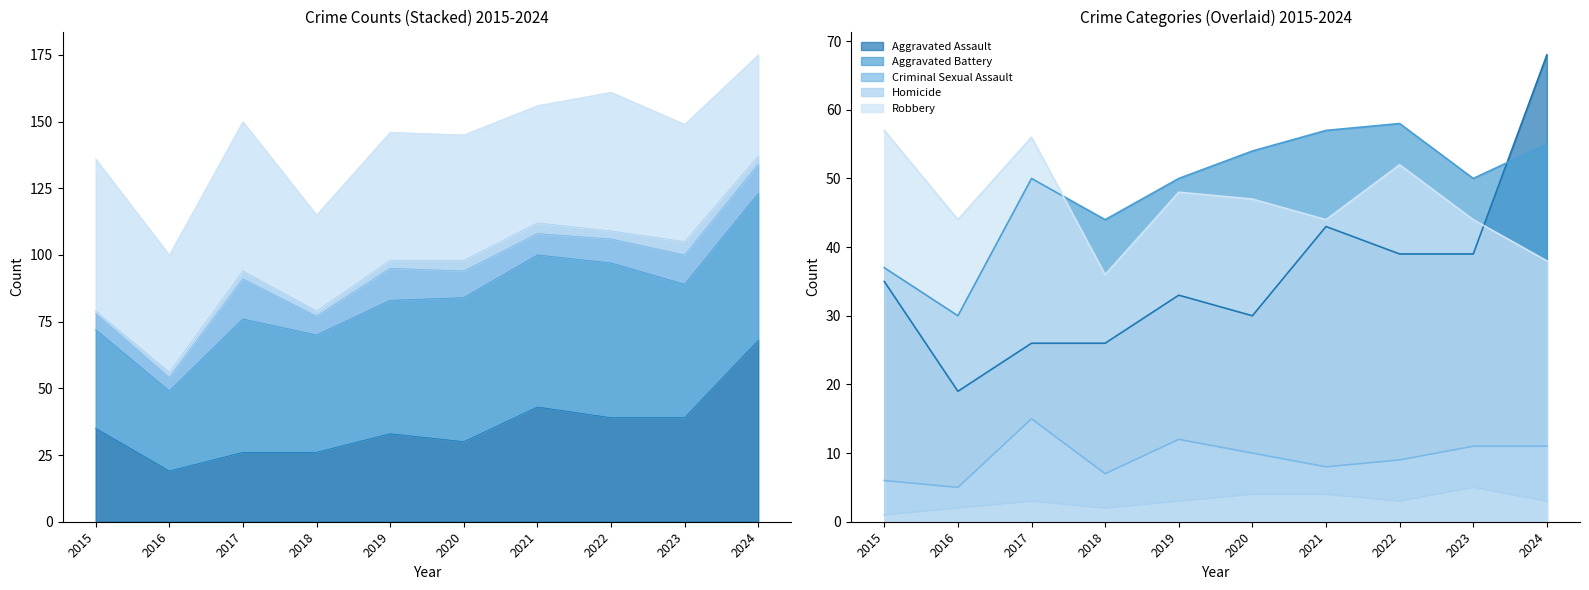

True or false: Aggravated Assault has a value of 10 at 2018.

False